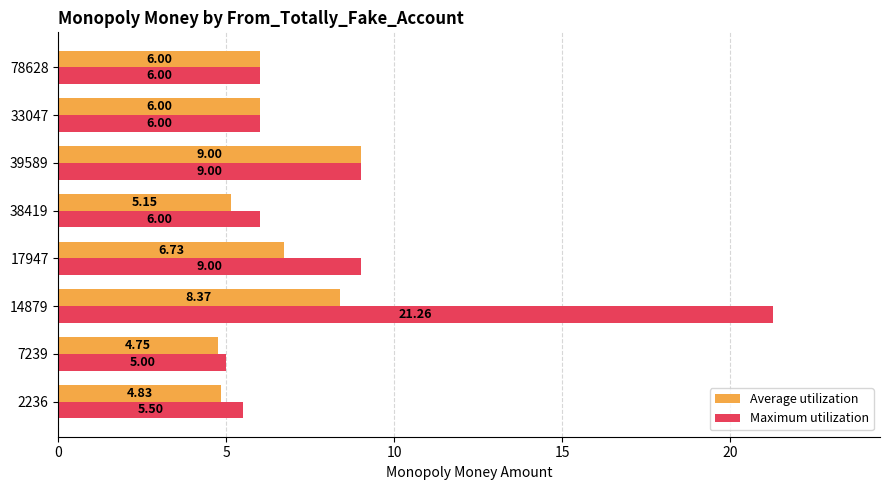

What is the average value of the Average utilization series?

6.4